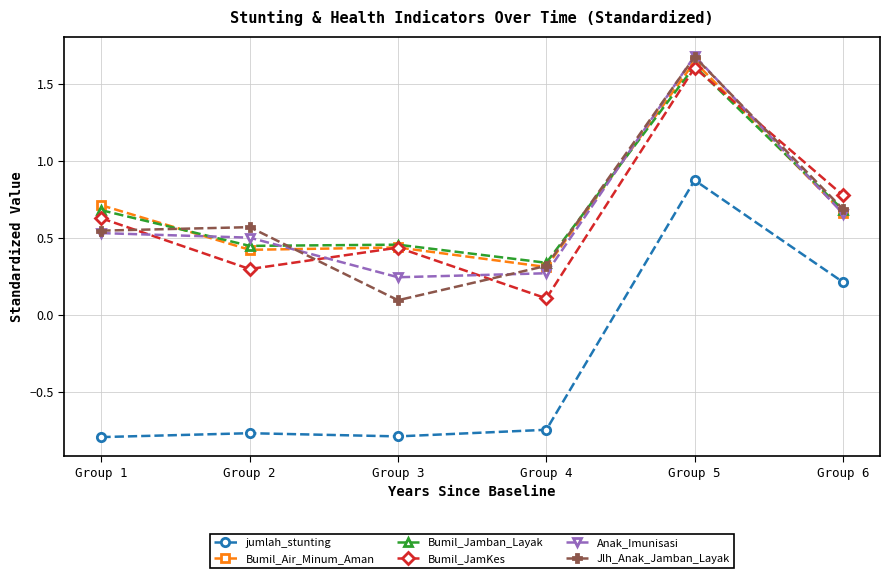

Which category has the lowest value in the Jlh_Anak_Jamban_Layak series?

Group 3